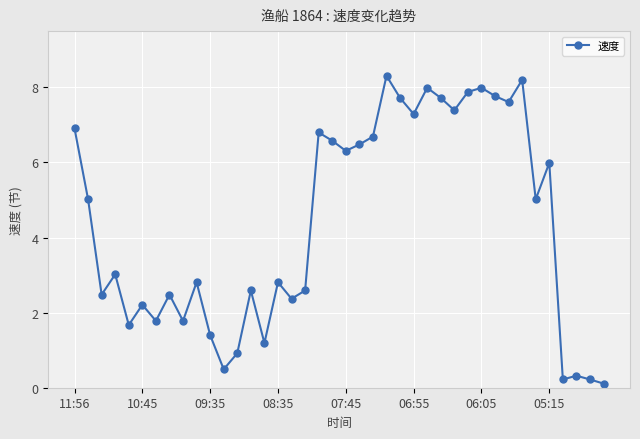

Count the number of categories in the chart.

40